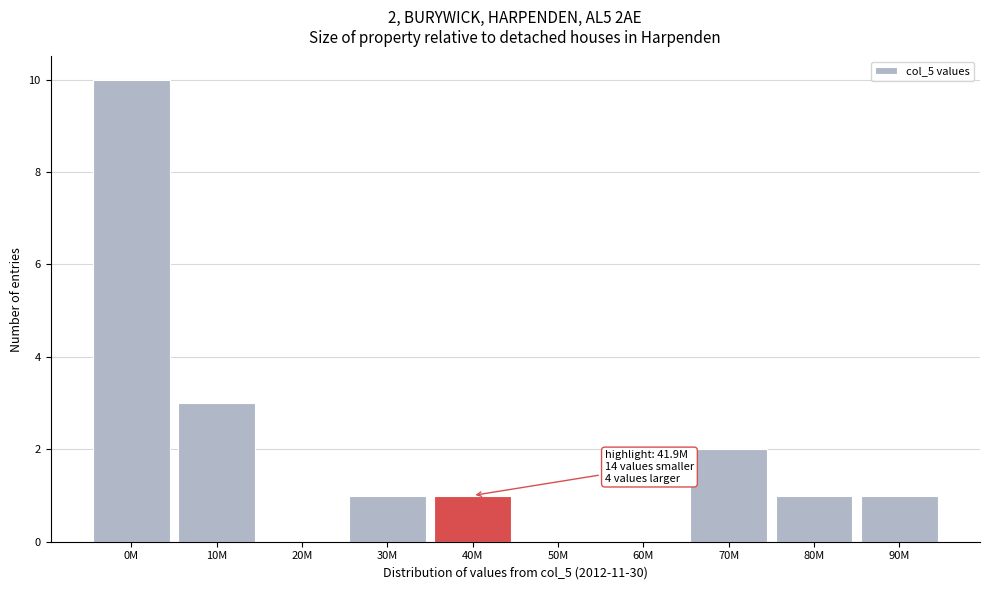

Reading left to right, what are all the values shown in this chart?

0M=10	10M=3	20M=0	30M=1	40M=1	50M=0	60M=0	70M=2	80M=1	90M=1